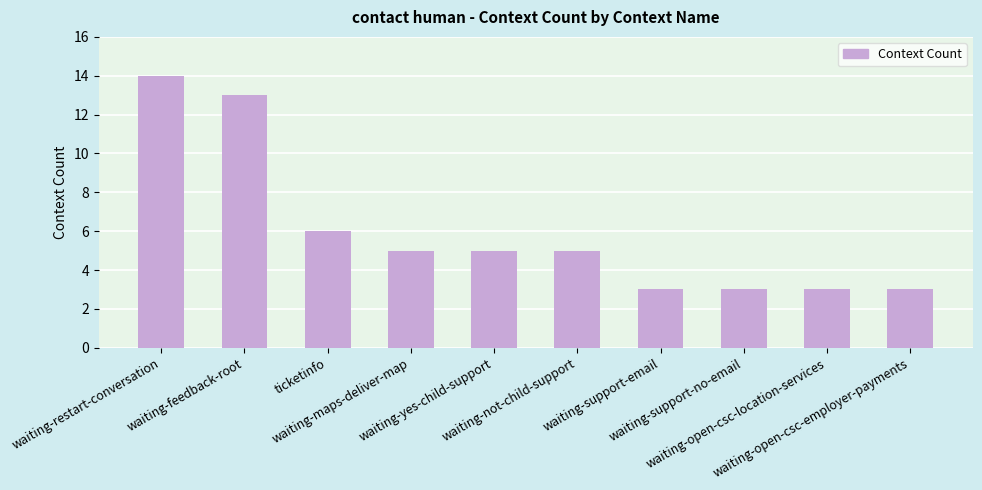

Is it true that the value at waiting-not-child-support is 9?

False